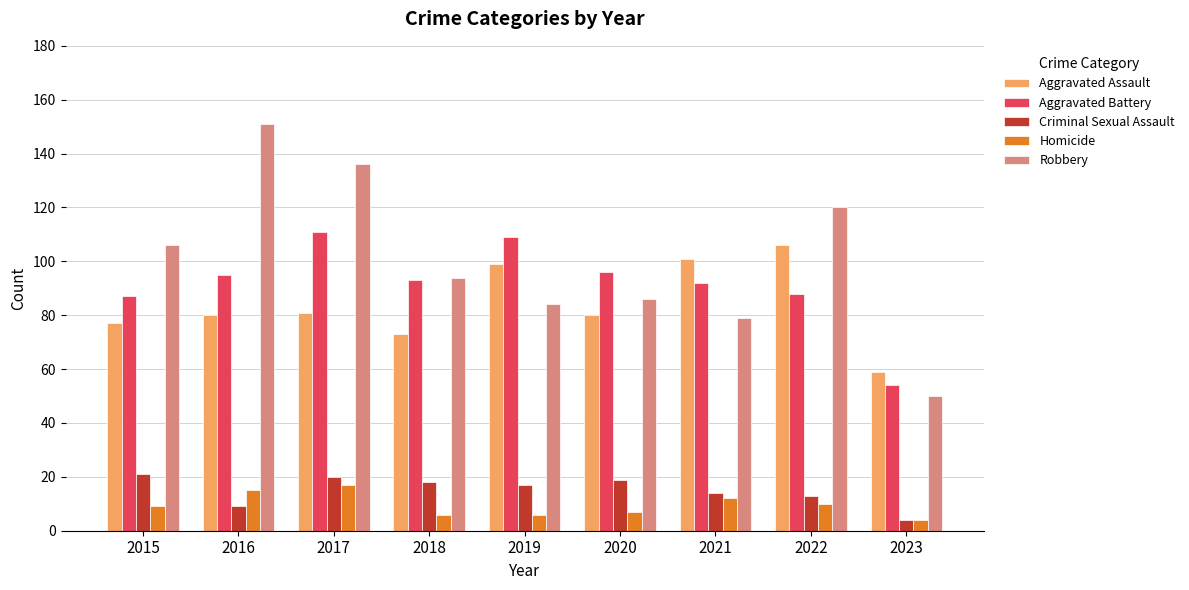

What is the total value across all series at 2016?

350